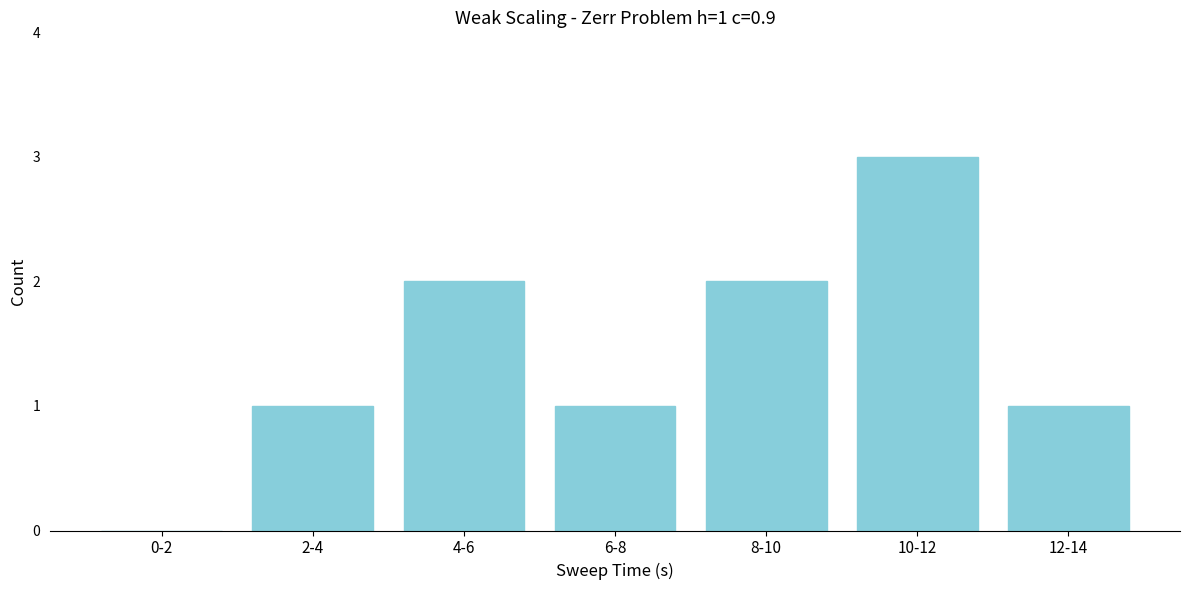

Reading right to left, extract all data points from this chart.

12-14=1	10-12=3	8-10=2	6-8=1	4-6=2	2-4=1	0-2=0